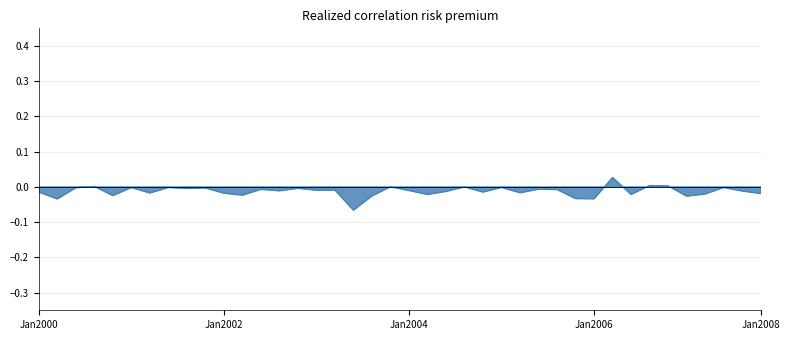

How many interior local valleys (lower than both neighbors) does the data have?

14